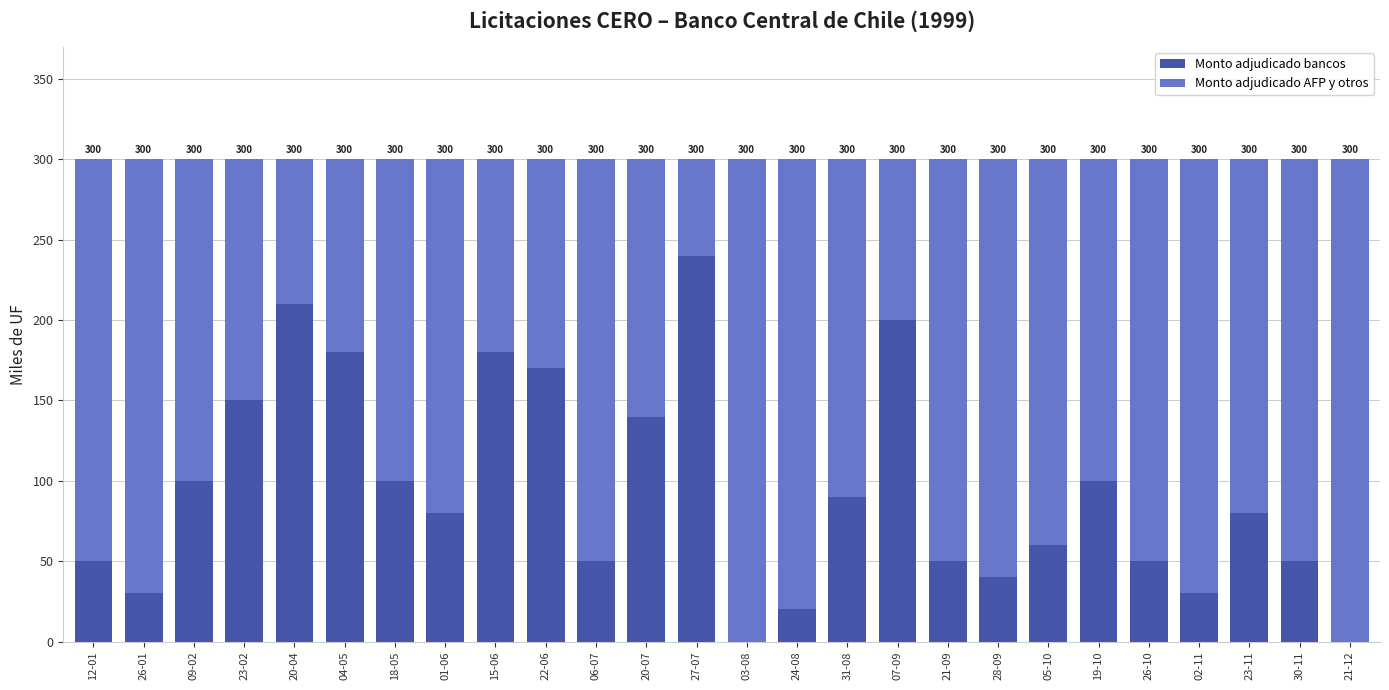

True or false: Monto adjudicado bancos has a value of 0 at 21-12.

True